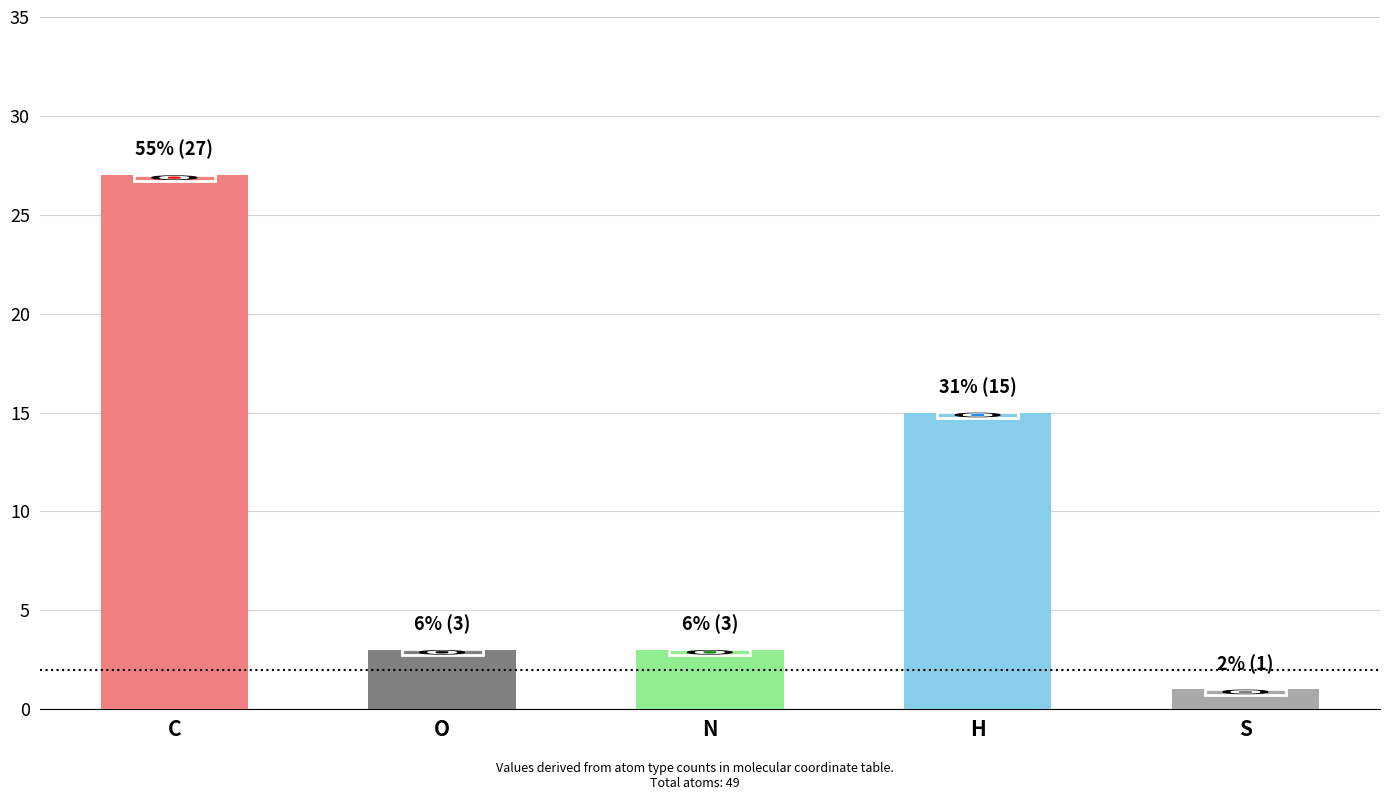

What is the change in value from C to O?

-24